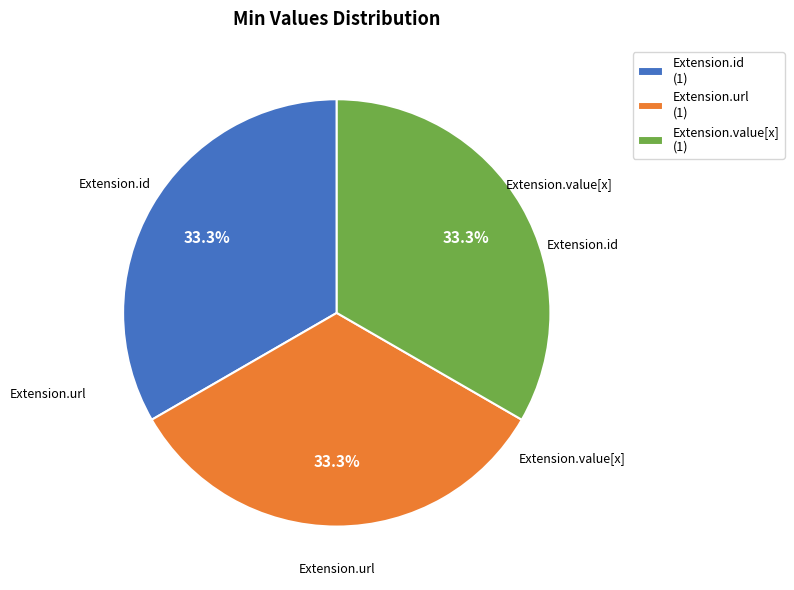

Is there a majority slice in this chart?

No